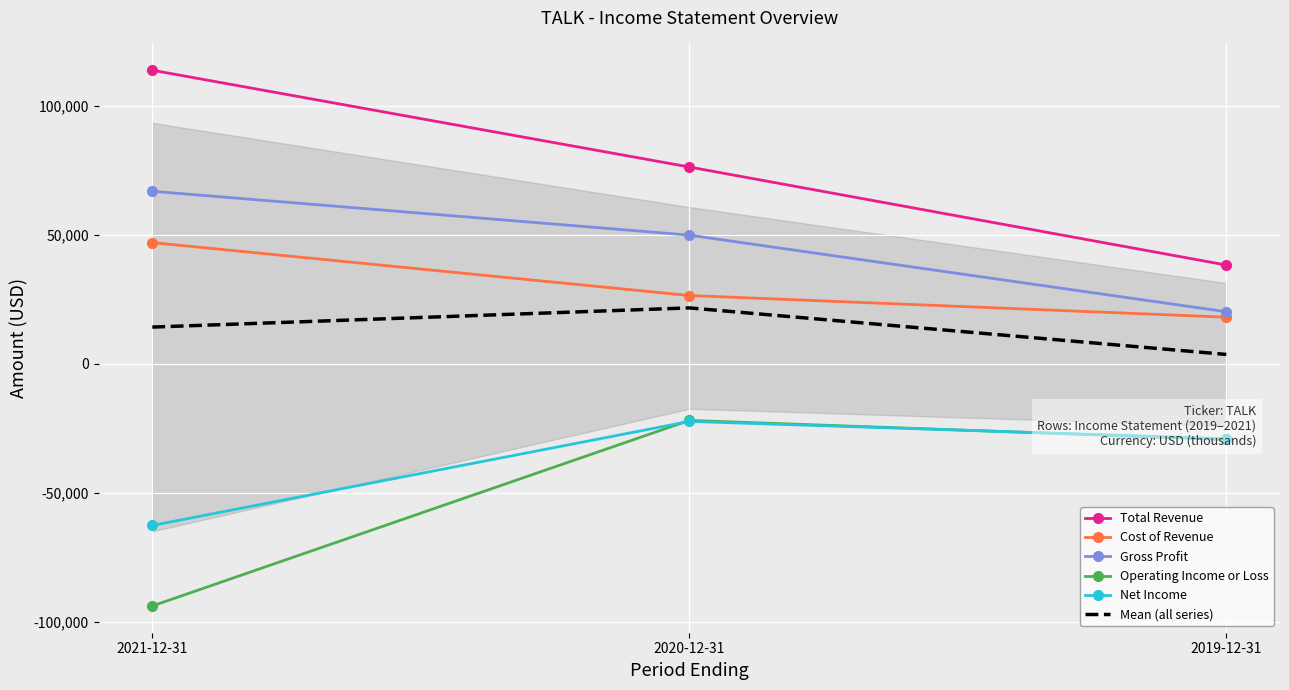

How many Operating Income or Loss values are between -93900 and -22000?

3